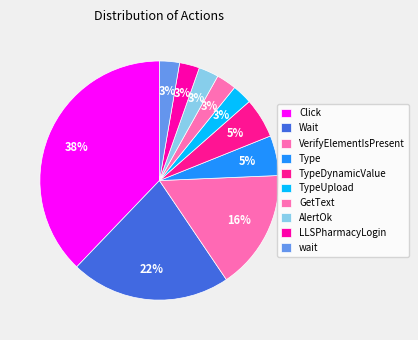

Does LLSPharmacyLogin represent more than half of the total?

No